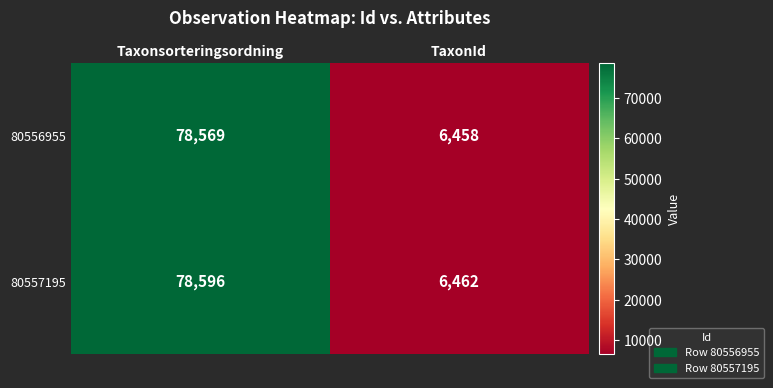

What is the maximum value shown in the chart?

78596